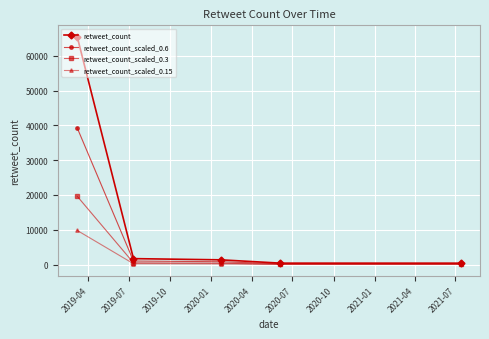

Rank the series by their average value, from lowest to highest.

retweet_count_scaled_0.15, retweet_count_scaled_0.3, retweet_count_scaled_0.6, retweet_count